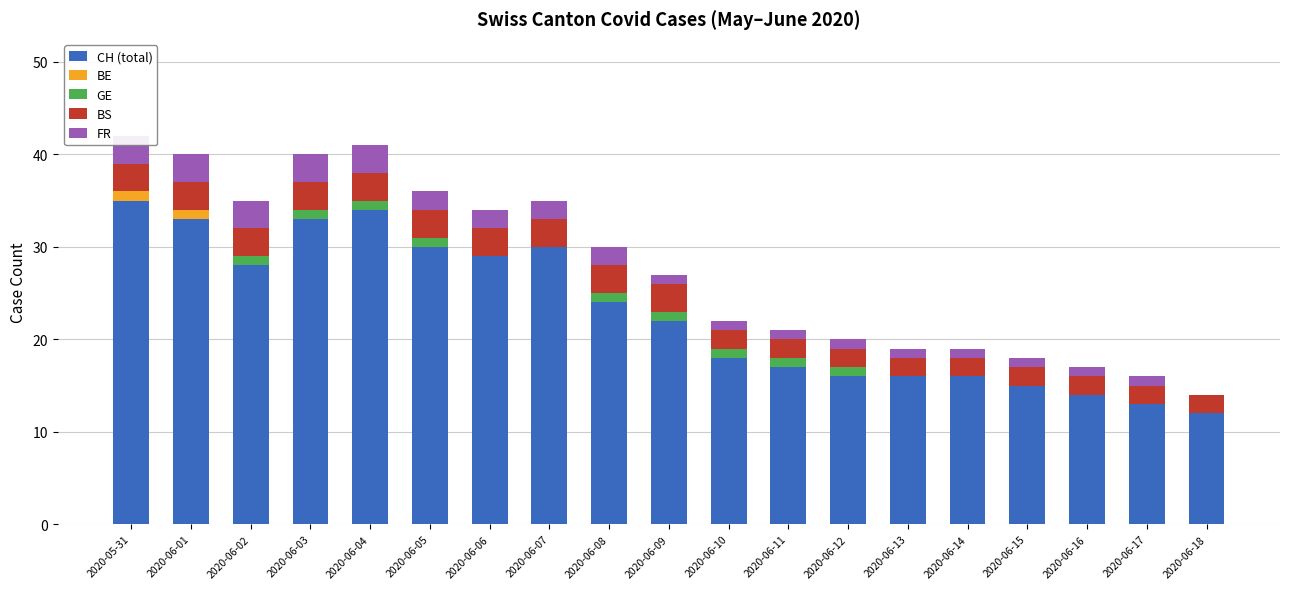

Does the chart contain stacked bars?

No